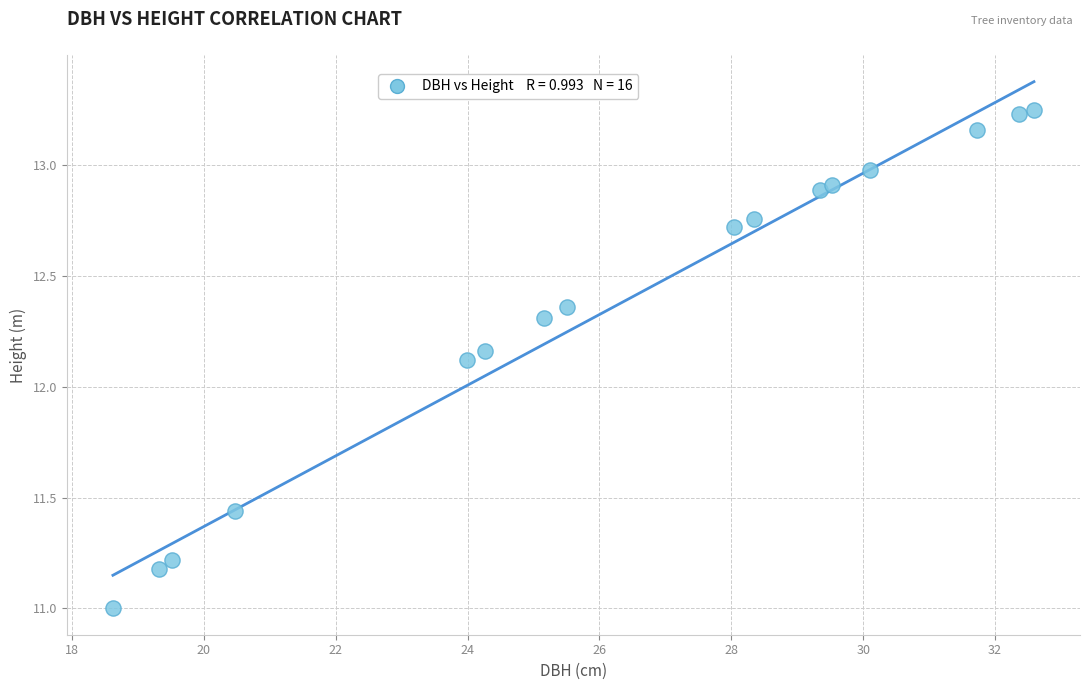

What Y value in the scatter plot is closest to 12?

12.1